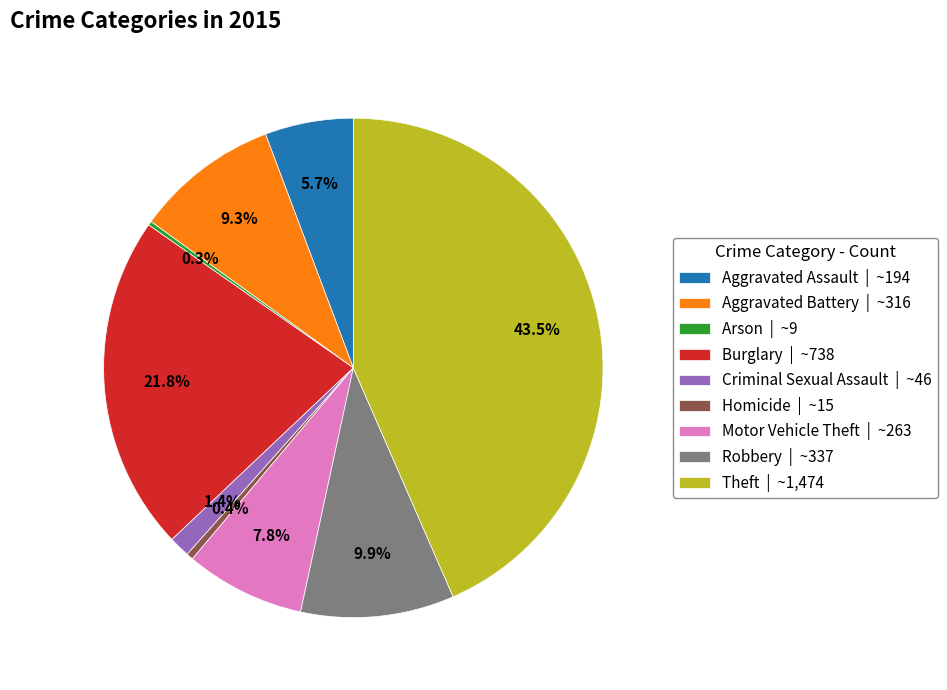

What is the ratio of the value at Criminal Sexual Assault to the value at Homicide?

3.1